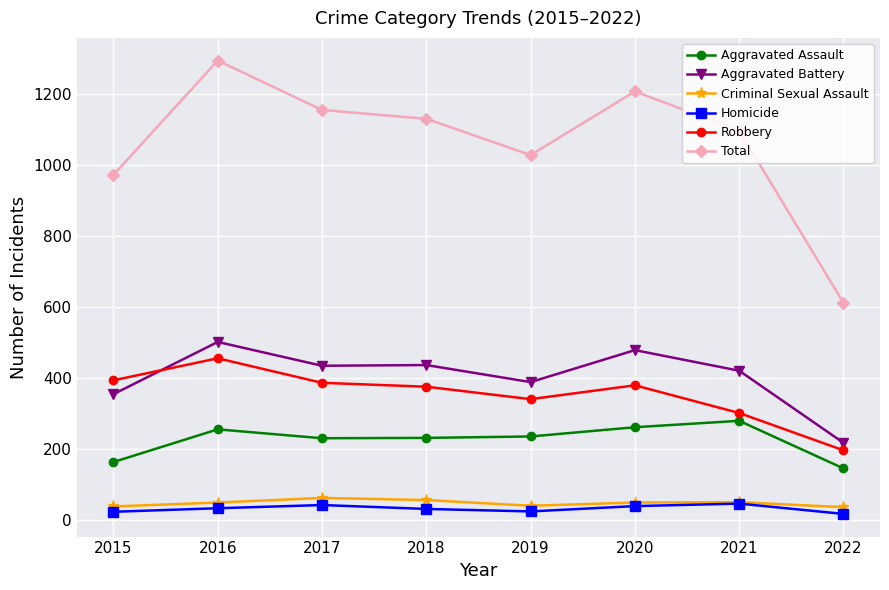

What is the minimum value shown in the chart?

17